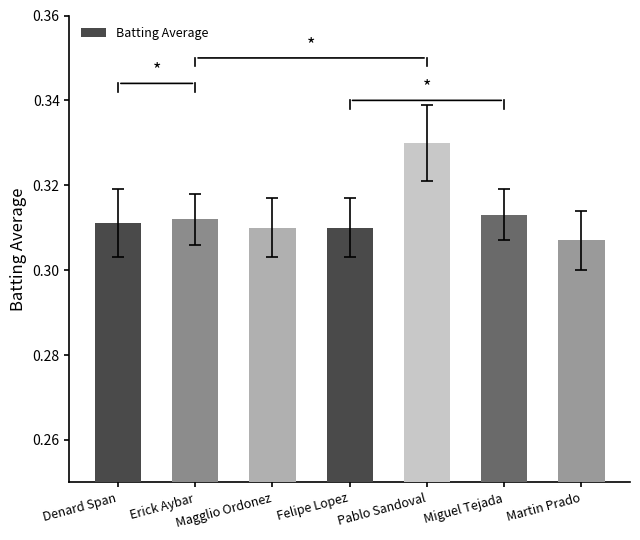

What is the sum of all values?

2.2